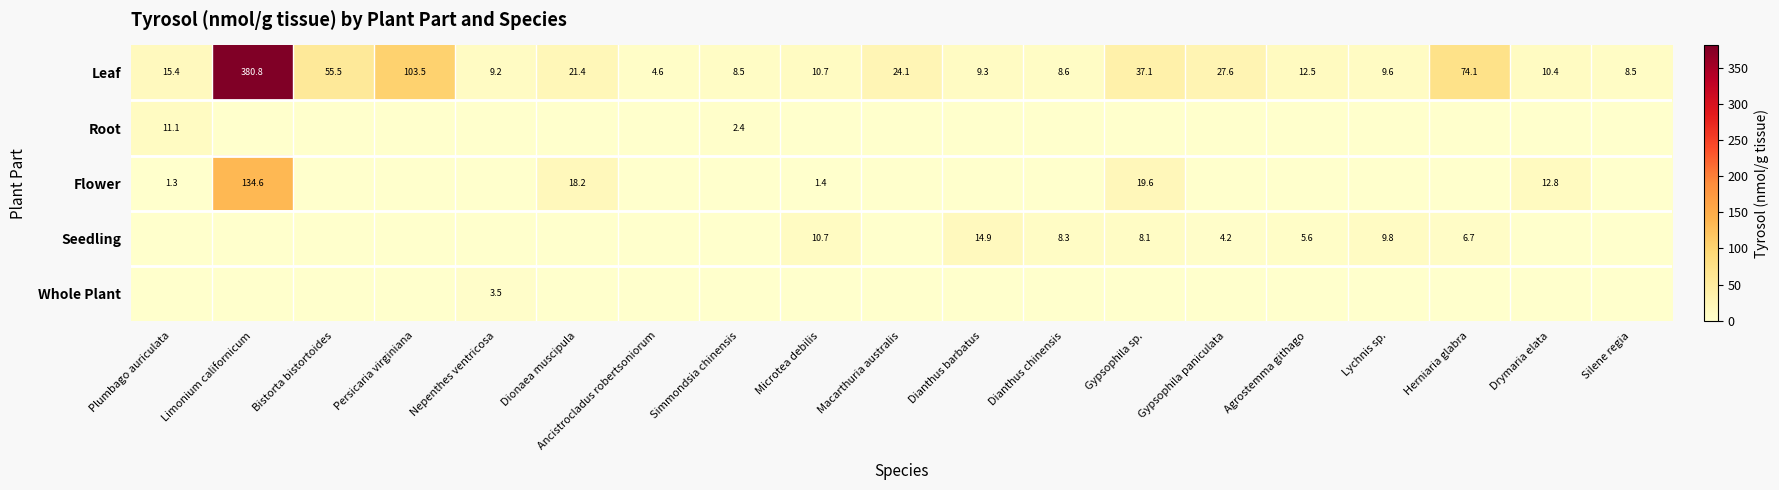

How many data points in Leaf are above 12?

10